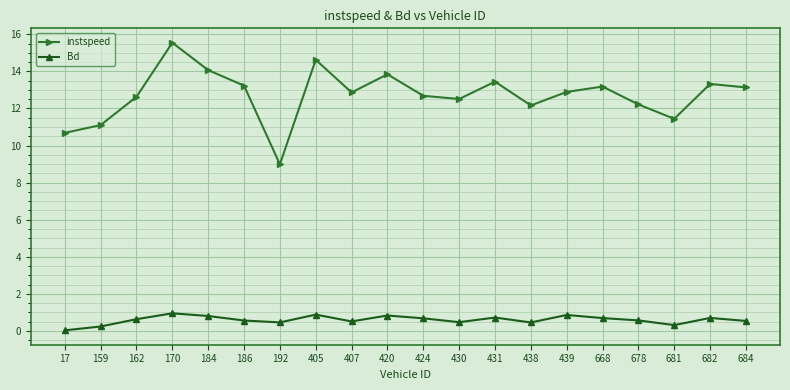

What is the spread (max minus min) of values at 681?

11.1